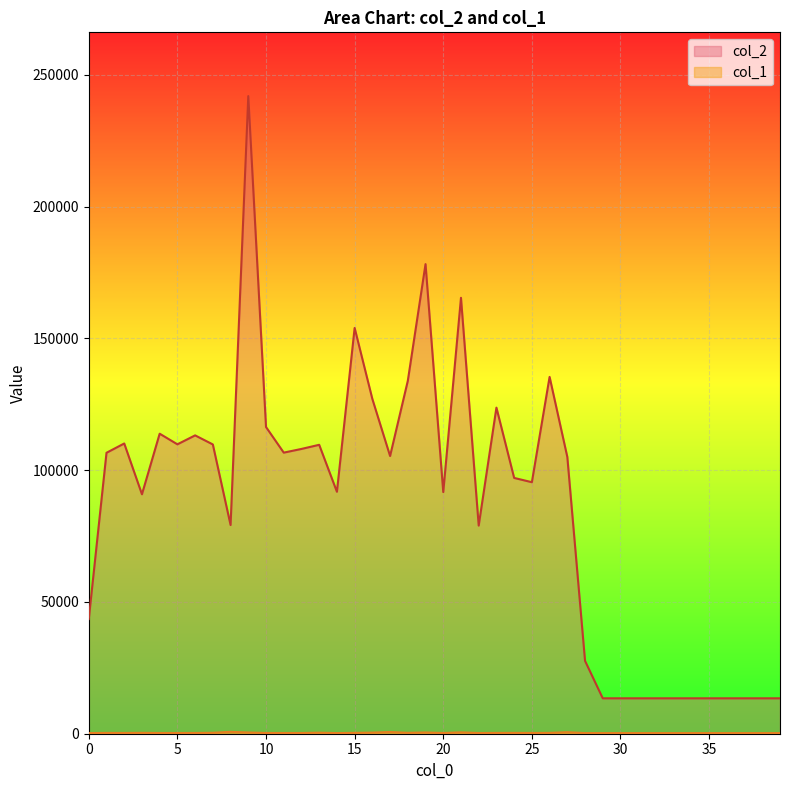

At how many categories does at least one series exceed 60895?

27